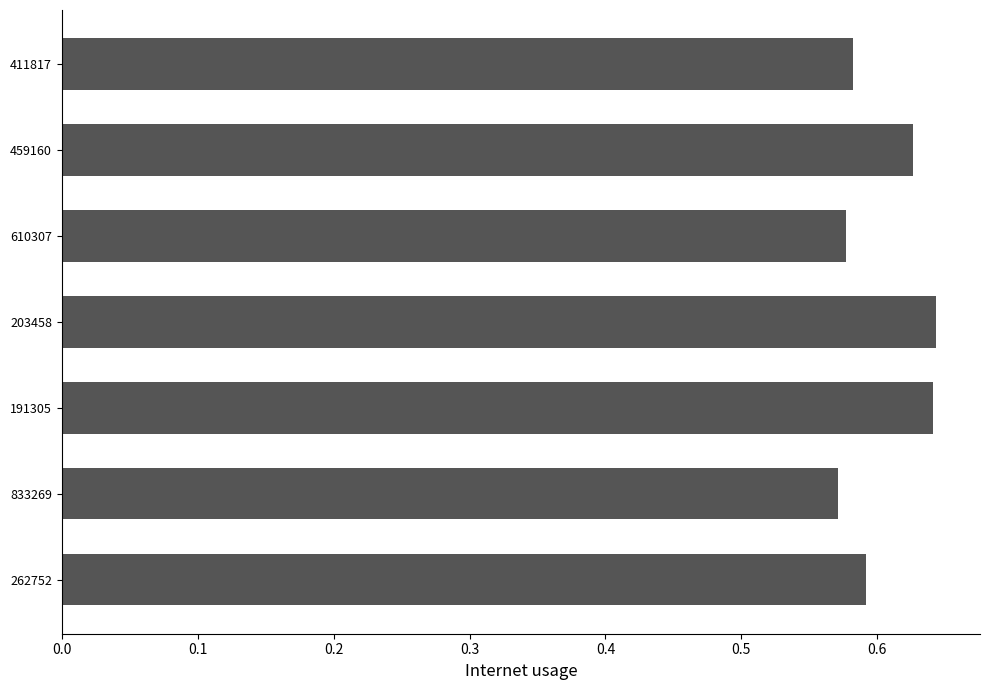

True or false: the data shows 0.1 at 833269.

False